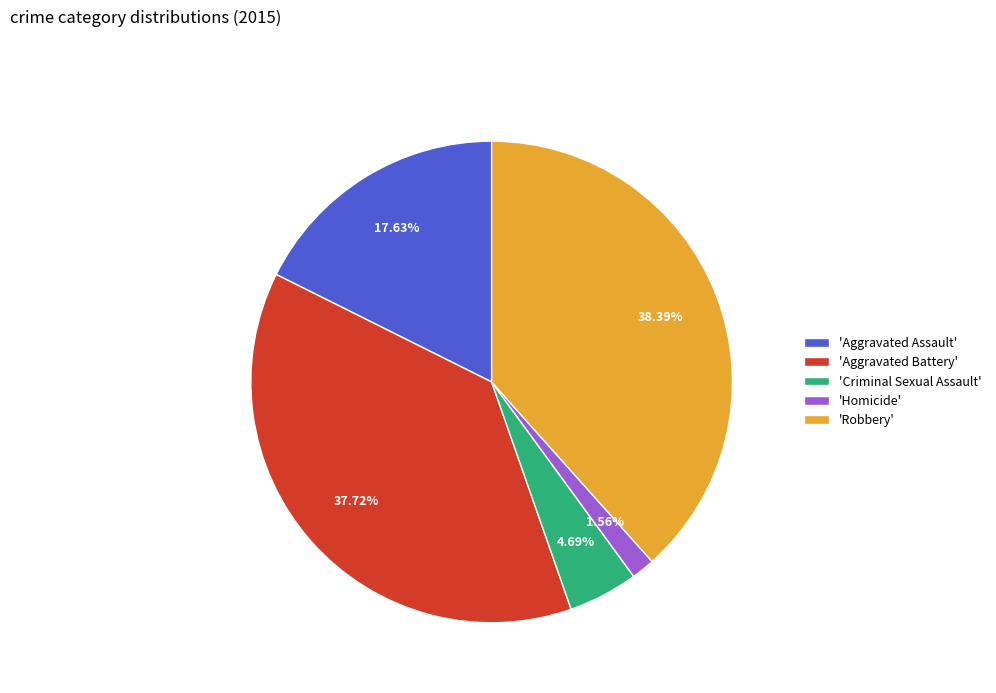

Which category has the smallest portion of the pie?

'Homicide'